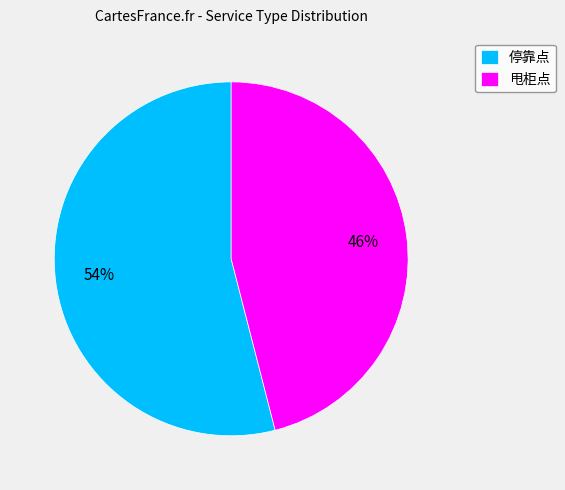

To the nearest percent, what percentage of the pie is 甩柜点?

46%